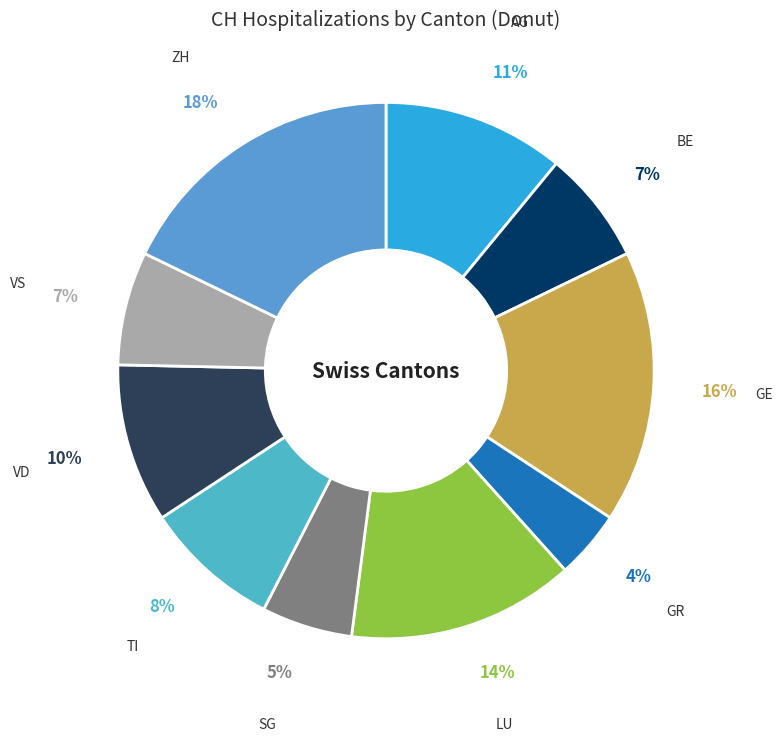

How many slices are in this pie chart?

10